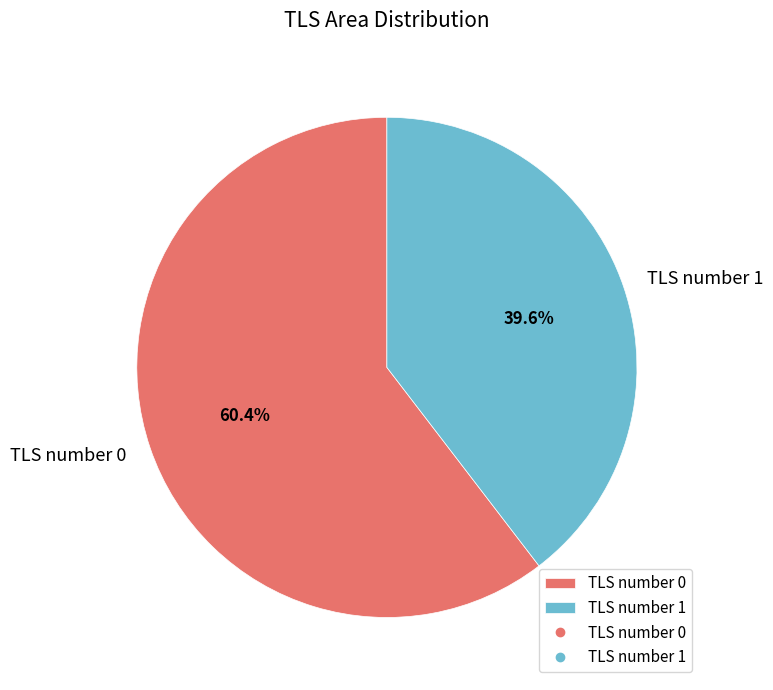

The TLS number 1 slice represents 40% of the pie. True or false?

True